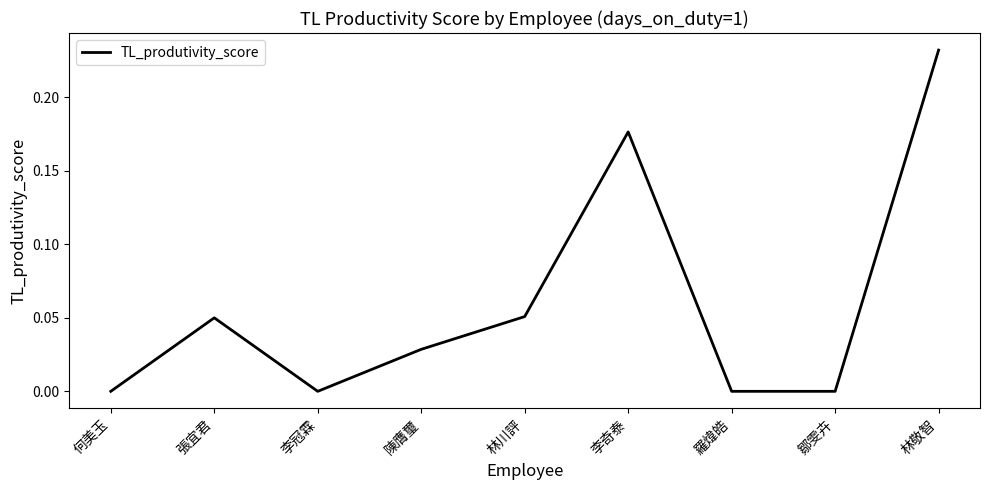

The chart shows a value of 0.0 at 鄒雯卉. True or false?

True